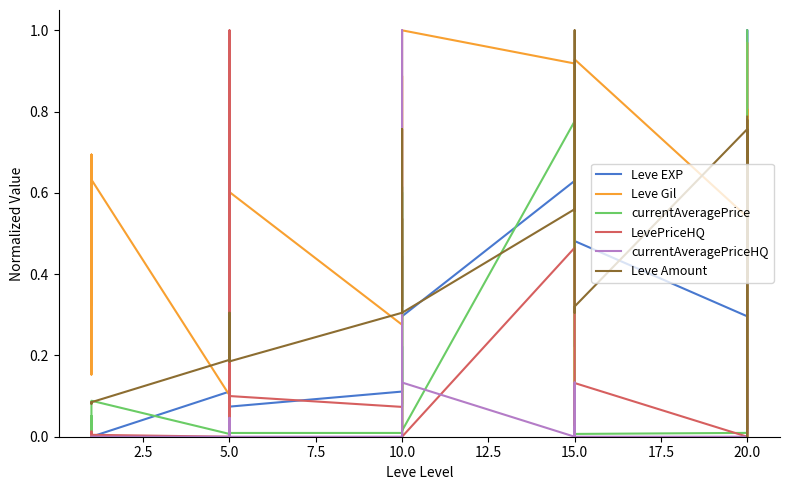

Reading left to right, what are all the values shown in this chart?

Leve EXP: 0.0	0.0	0.0	0.0	0.0	0.0	0.1	0.2	0.0	0.1	0.0	0.1	0.1	0.2	0.1	0.3	0.4	0.3	0.6	0.4	0.2	0.9	0.6	0.5	0.3	0.6	1.0	0.6	0.4	0.3
Leve Gil: 0.3	0.7	0.6	0.2	0.7	0.6	0.1	0.8	0.8	0.2	0.5	0.6	0.3	0.9	0.8	0.4	0.1	1.0	0.9	0.0	0.2	0.8	0.9	0.9	0.5	0.8	0.0	0.1	1.0	0.6
currentAveragePrice: 0.0	0.1	0.1	0.0	0.0	0.1	0.0	0.3	0.0	0.0	0.0	0.0	0.0	0.0	0.6	0.0	0.6	0.0	0.8	0.0	0.1	0.0	0.0	0.0	0.0	0.0	0.4	0.0	0.8	1.0
LevePriceHQ: 0.0	0.0	0.0	0.0	0.0	0.0	0.0	1.0	0.0	0.0	0.0	0.1	0.1	0.1	0.0	0.1	0.0	0.0	0.5	0.0	0.0	0.0	0.0	0.1	0.0	0.0	0.0	0.0	0.5	0.0
currentAveragePriceHQ: 0.0	0.0	0.0	0.0	0.0	0.0	0.0	0.0	0.0	0.0	0.0	0.0	0.0	0.0	0.0	1.0	0.7	0.1	0.0	0.0	0.0	0.0	0.1	0.0	0.0	0.0	0.0	0.0	0.0	0.1
Leve Amount: 0.1	0.1	0.1	0.1	0.1	0.1	0.2	0.3	0.2	0.2	0.3	0.2	0.3	0.3	0.8	0.3	0.5	0.3	0.6	0.6	1.0	0.6	0.3	0.3	0.8	0.4	0.6	0.8	0.0	0.8